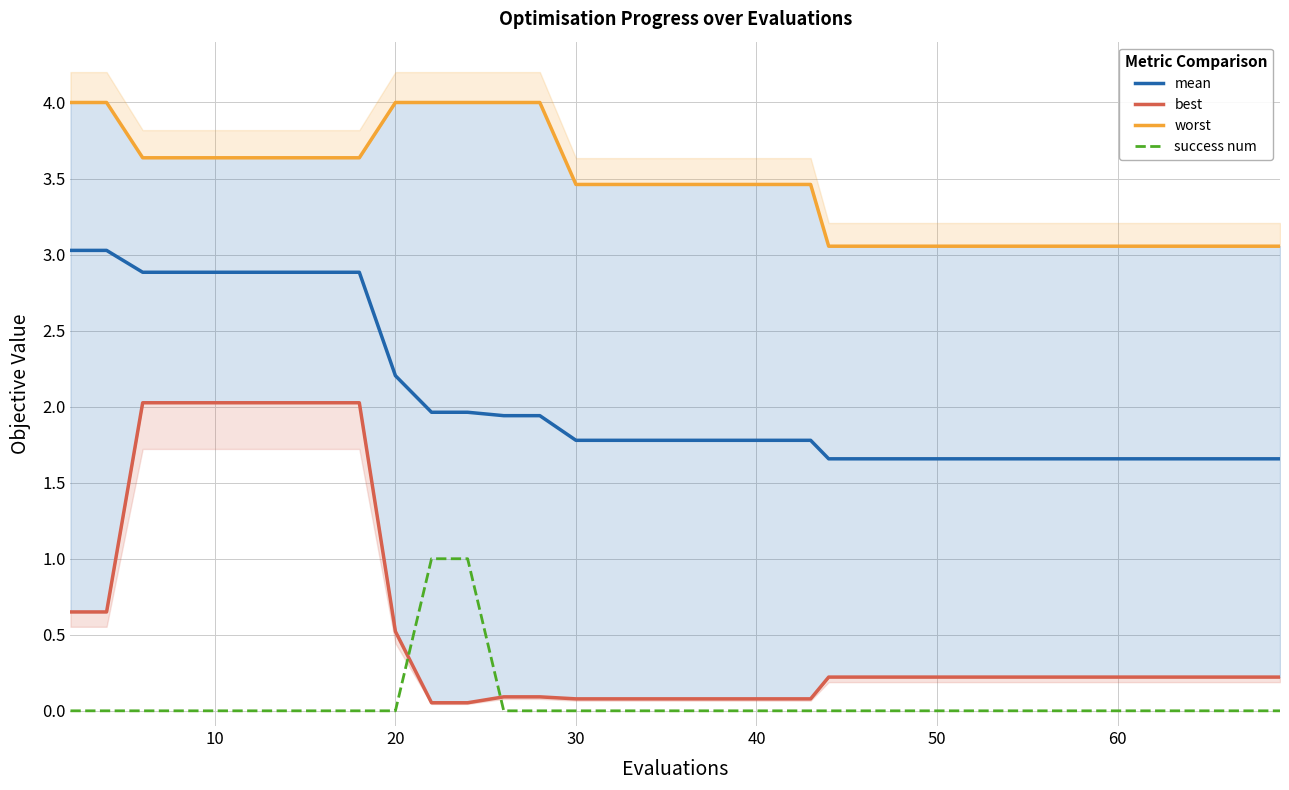

What are all the series names shown in the legend?

mean, best, worst, success num